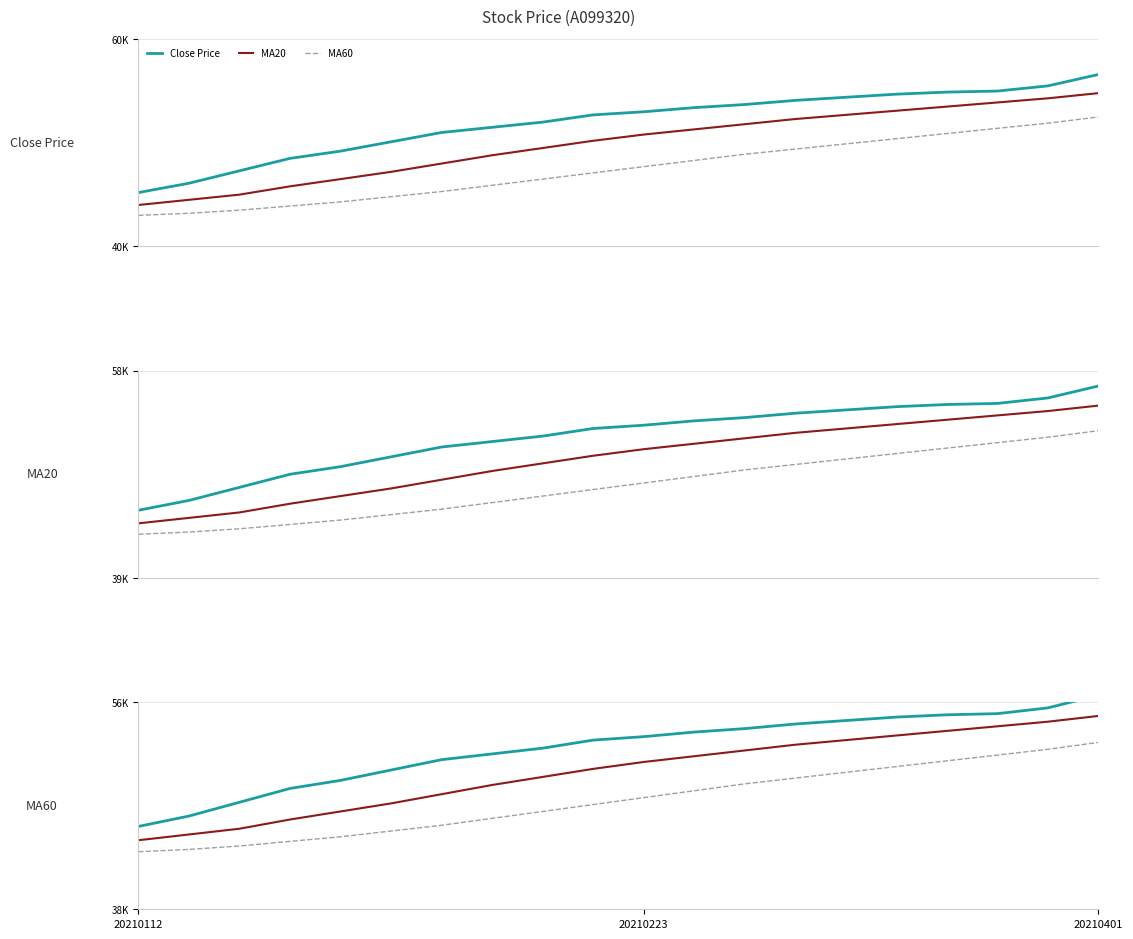

True or false: Close Price and MA60 cross at least once.

False